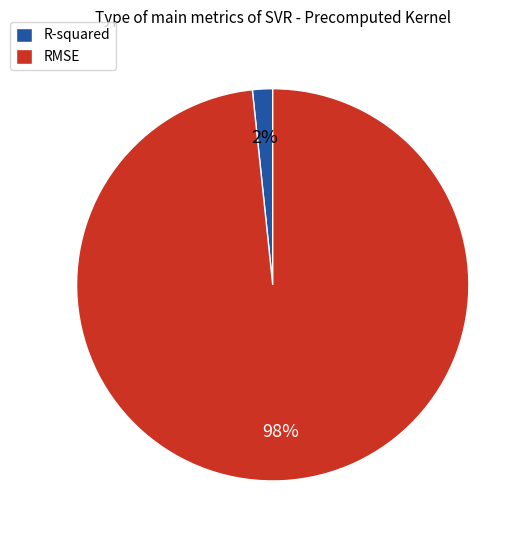

How many segments does this pie chart have?

2